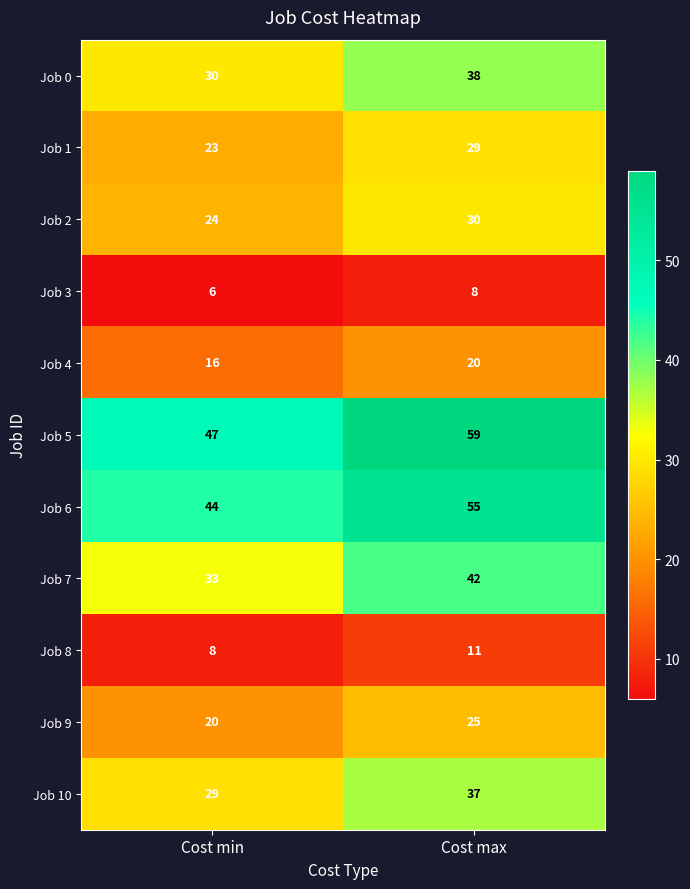

Rank the series by their maximum value, from lowest to highest.

Job 3, Job 8, Job 4, Job 9, Job 1, Job 2, Job 10, Job 0, Job 7, Job 6, Job 5